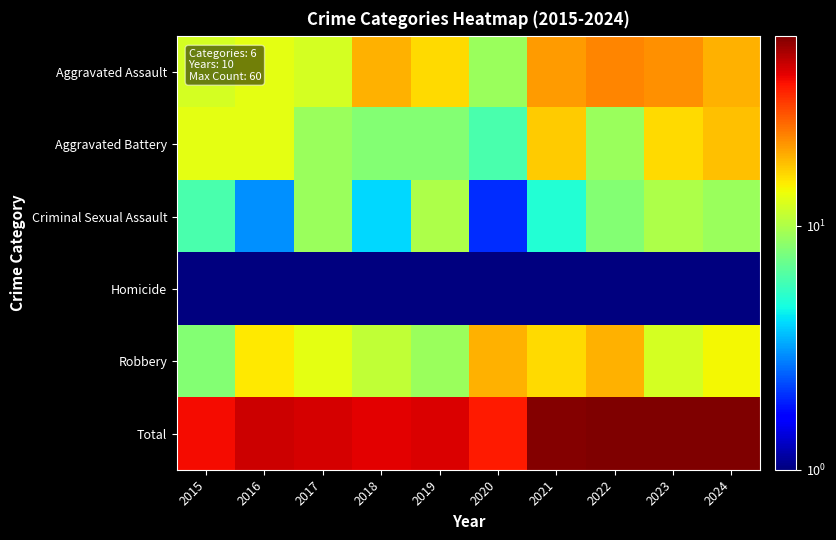

How many series are shown in this chart?

6